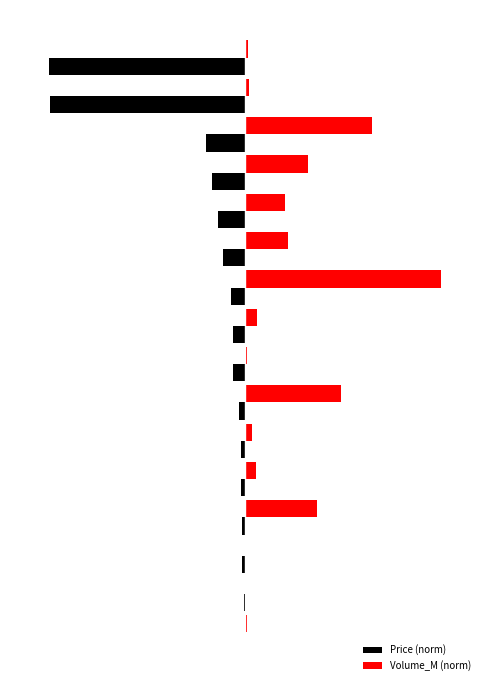

What are all the series names shown in the legend?

Price (norm), Volume_M (norm)